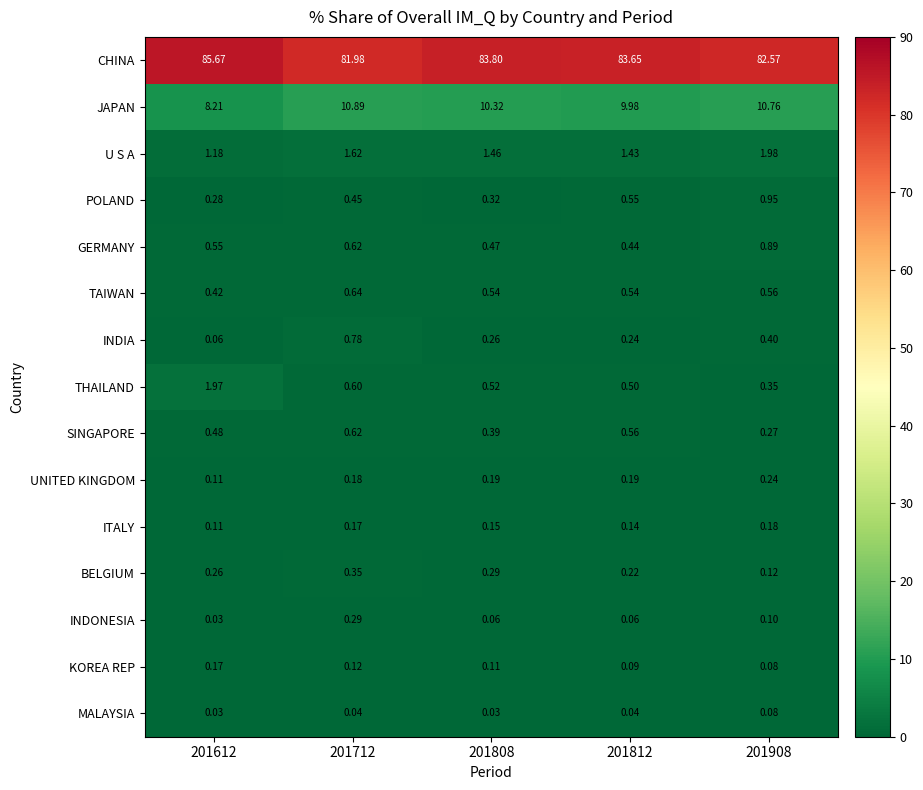

Which series has the largest range (max minus min)?

CHINA